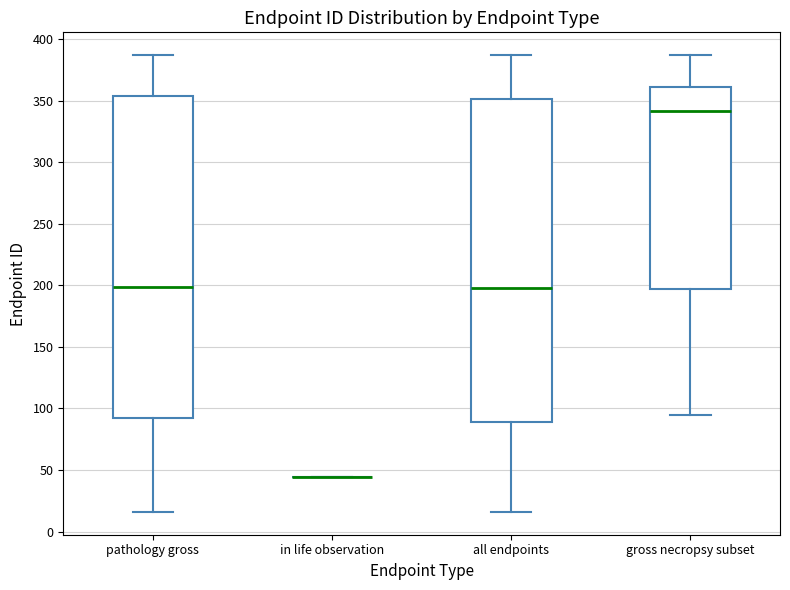

Reading left to right, read every box against the y-axis: the position of its median line, the range the box covers, and the ends of its whiskers. The values are not printed on the chart, so give them approximately, as read against the axis.

pathology gross: median 200, box 95 to 355, whiskers 15 to 385
in life observation: box collapsed to a line at 45, whiskers 45 to 45
all endpoints: median 200, box 90 to 350, whiskers 15 to 385
gross necropsy subset: median 340, box 195 to 360, whiskers 95 to 385